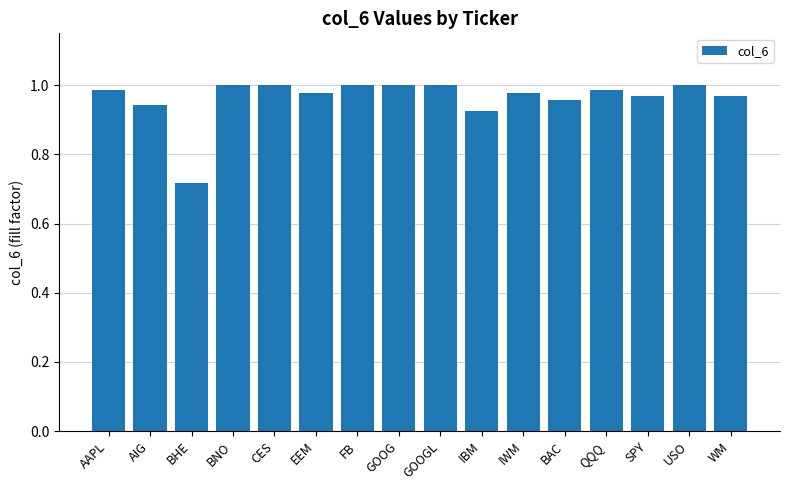

What position from the left is USO?

15